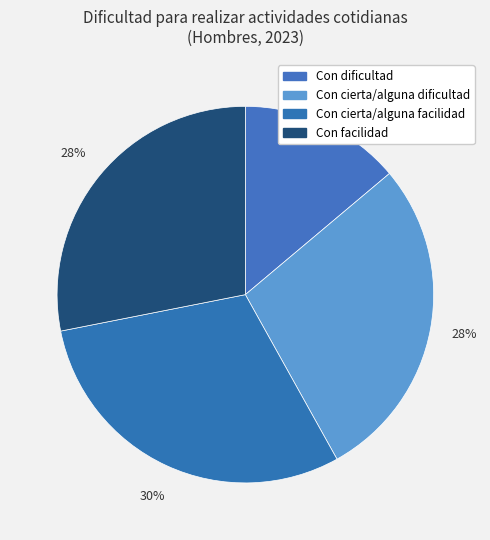

Count the number of slices in the pie.

4